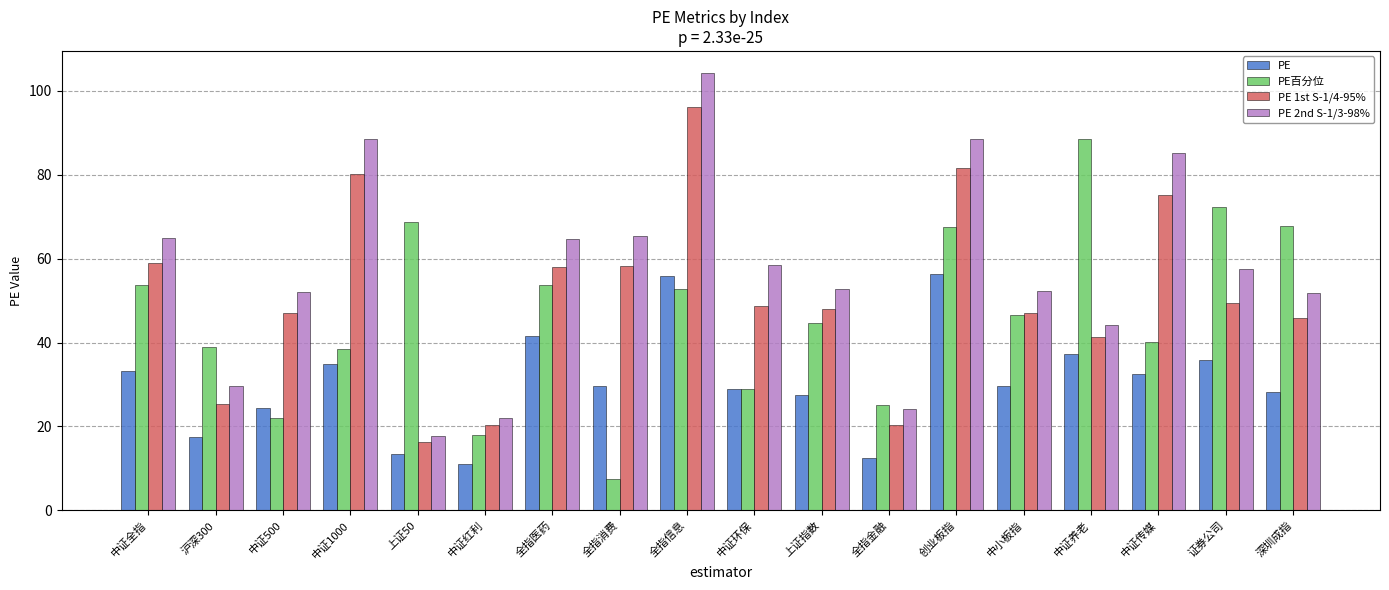

Which category has the lowest value across all series?

全指消费